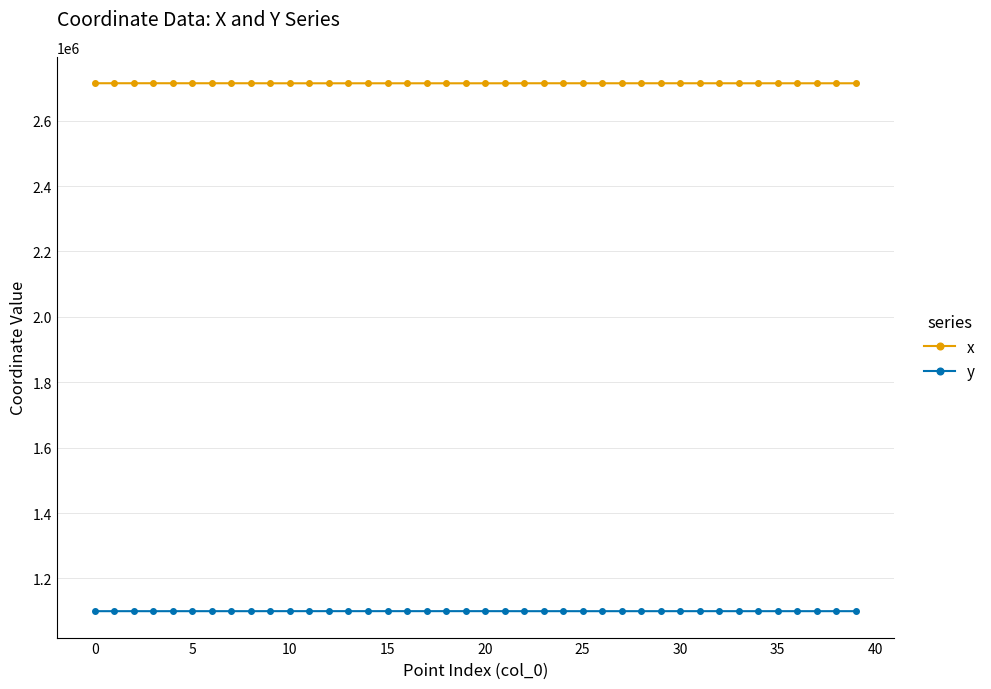

Rank the series by their maximum value, from lowest to highest.

y, x